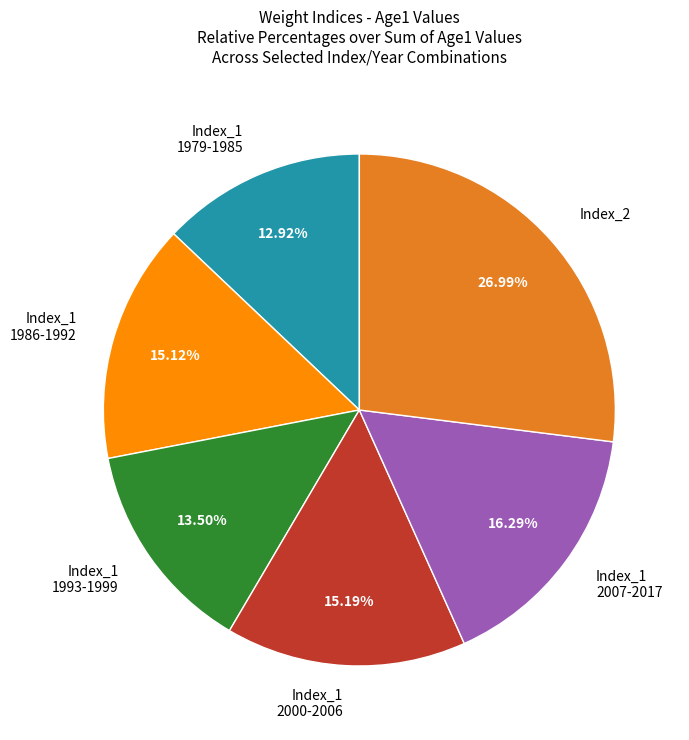

Is there any slice that represents more than half of the pie?

No